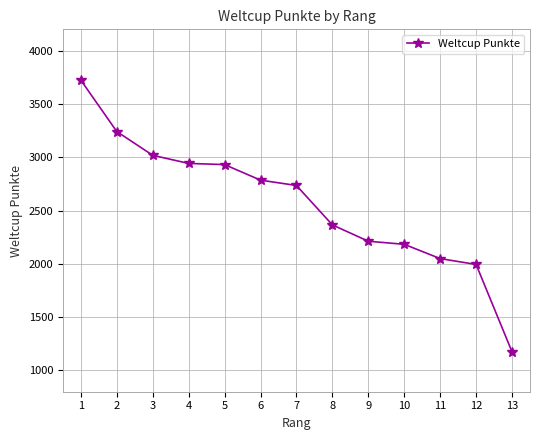

What is the value of the 7th point from the left?

2735